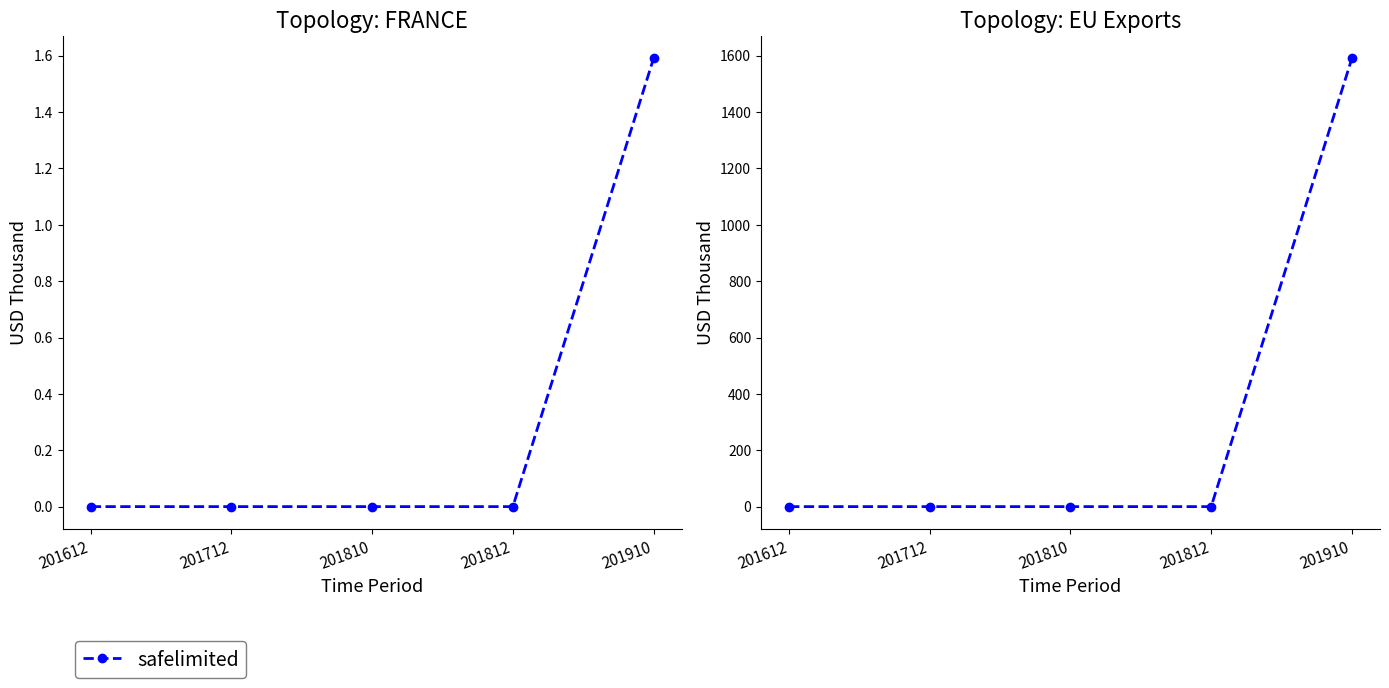

How many values are above zero?

1